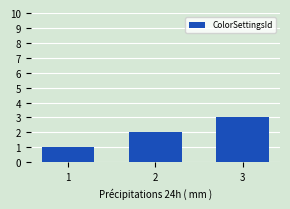

What is the value of the 1st bar from the left?

1